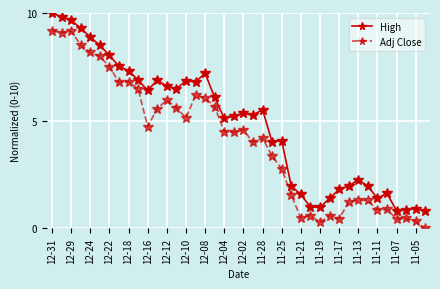

Rank the series by their average value, from lowest to highest.

Adj Close, High